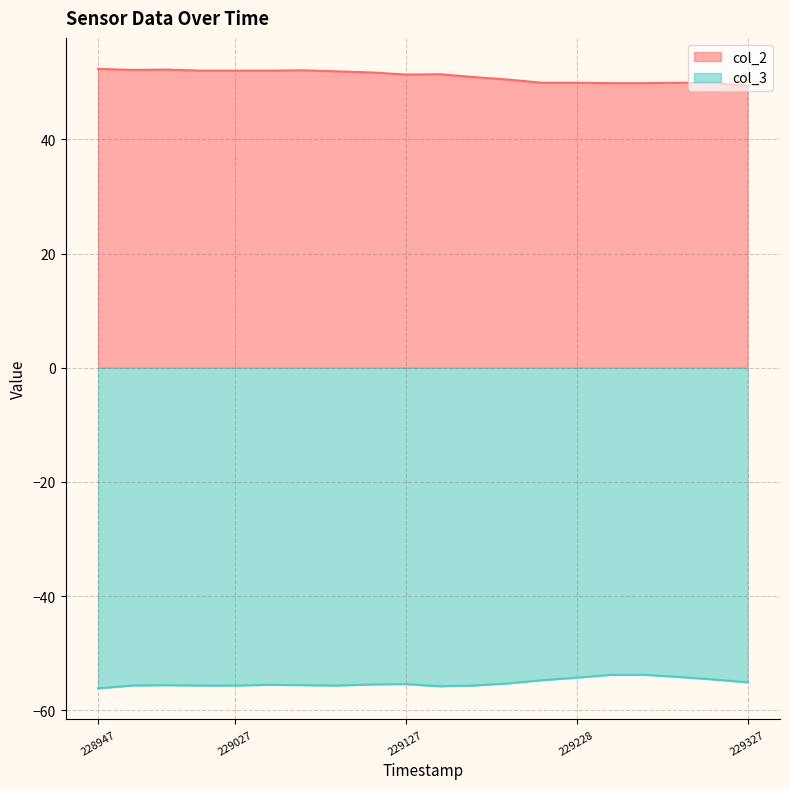

True or false: col_2 has a value of 49.4 at 229327.

True